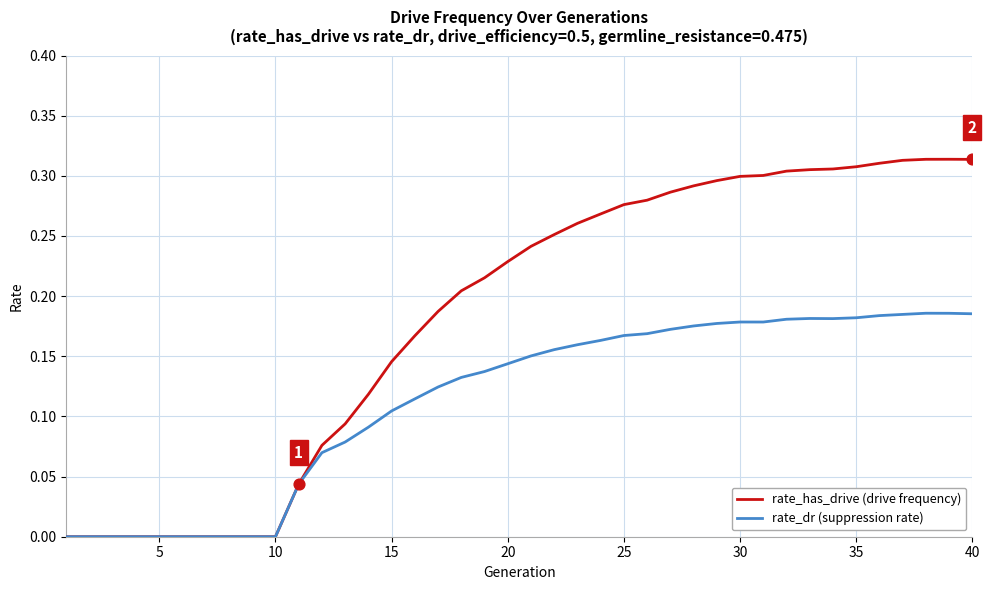

Which series has the largest total across all categories?

rate_has_drive (drive frequency)